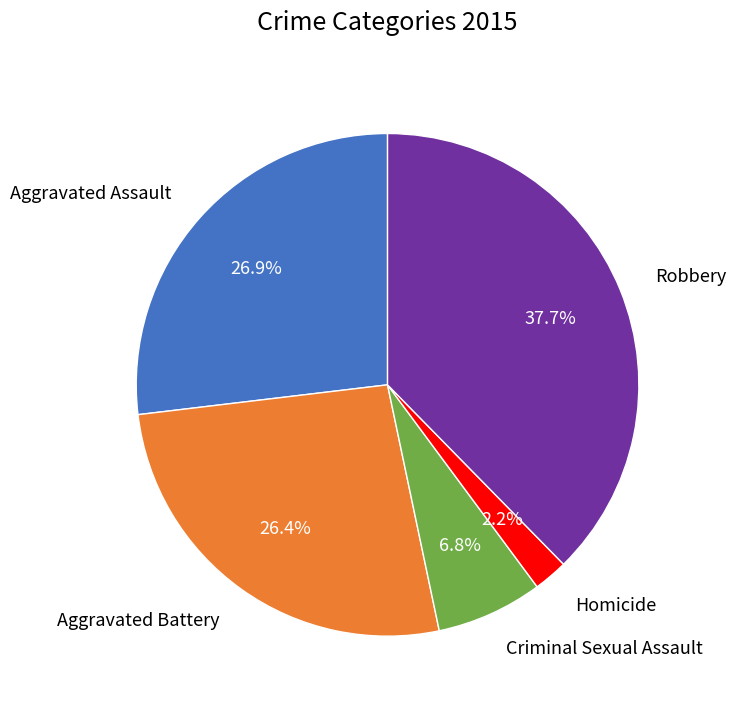

To the nearest percent, what is the difference between the Criminal Sexual Assault and Homicide slice percentages?

5%